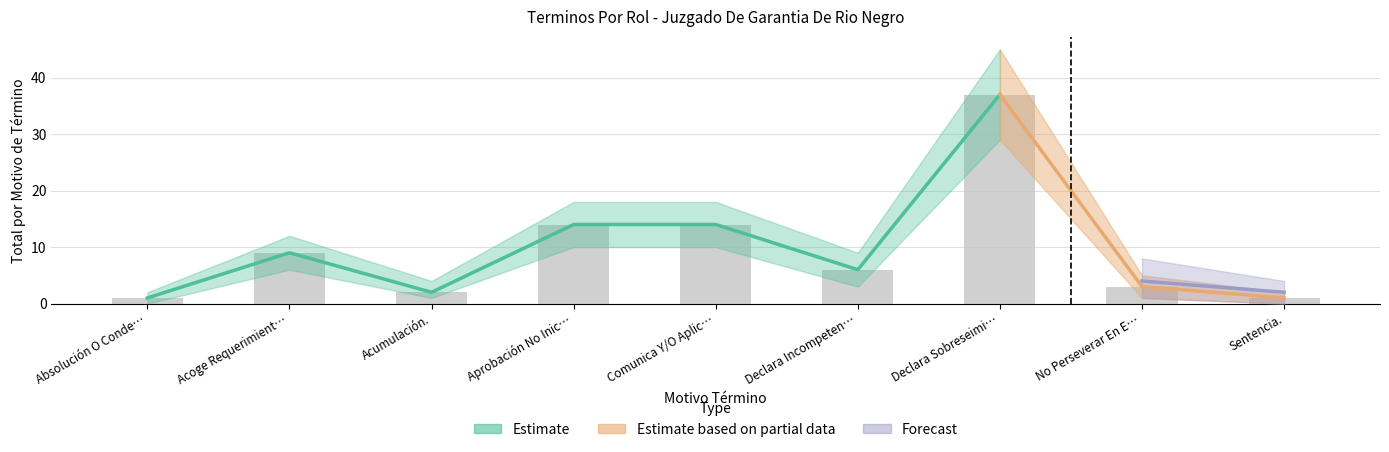

Reading left to right, list all the values displayed in this chart.

Total: Absolución O Condena.=1	Acoge Requerimiento (Monitorio).=9	Acumulación.=2	Aprobación No Inicio Investigación.=14	Comunica Y/O Aplica Decisión Ppio.=14	Declara Incompetencia.=6	Declara Sobreseimiento Definitivo.=37	No Perseverar En El Procedimiento.=3	Sentencia.=1
Total_upper: Absolución O Condena.=2	Acoge Requerimiento (Monitorio).=12	Acumulación.=4	Aprobación No Inicio Investigación.=18	Comunica Y/O Aplica Decisión Ppio.=18	Declara Incompetencia.=9	Declara Sobreseimiento Definitivo.=45	No Perseverar En El Procedimiento.=5	Sentencia.=2
Total_lower: Absolución O Condena.=0	Acoge Requerimiento (Monitorio).=6	Acumulación.=1	Aprobación No Inicio Investigación.=10	Comunica Y/O Aplica Decisión Ppio.=10	Declara Incompetencia.=3	Declara Sobreseimiento Definitivo.=29	No Perseverar En El Procedimiento.=1	Sentencia.=0
Forecast: Absolución O Condena.=1	Acoge Requerimiento (Monitorio).=10	Acumulación.=3	Aprobación No Inicio Investigación.=15	Comunica Y/O Aplica Decisión Ppio.=15	Declara Incompetencia.=7	Declara Sobreseimiento Definitivo.=40	No Perseverar En El Procedimiento.=4	Sentencia.=2
Forecast_upper: Absolución O Condena.=3	Acoge Requerimiento (Monitorio).=16	Acumulación.=6	Aprobación No Inicio Investigación.=22	Comunica Y/O Aplica Decisión Ppio.=22	Declara Incompetencia.=12	Declara Sobreseimiento Definitivo.=55	No Perseverar En El Procedimiento.=8	Sentencia.=4
Forecast_lower: Absolución O Condena.=0	Acoge Requerimiento (Monitorio).=5	Acumulación.=1	Aprobación No Inicio Investigación.=9	Comunica Y/O Aplica Decisión Ppio.=9	Declara Incompetencia.=3	Declara Sobreseimiento Definitivo.=27	No Perseverar En El Procedimiento.=1	Sentencia.=0